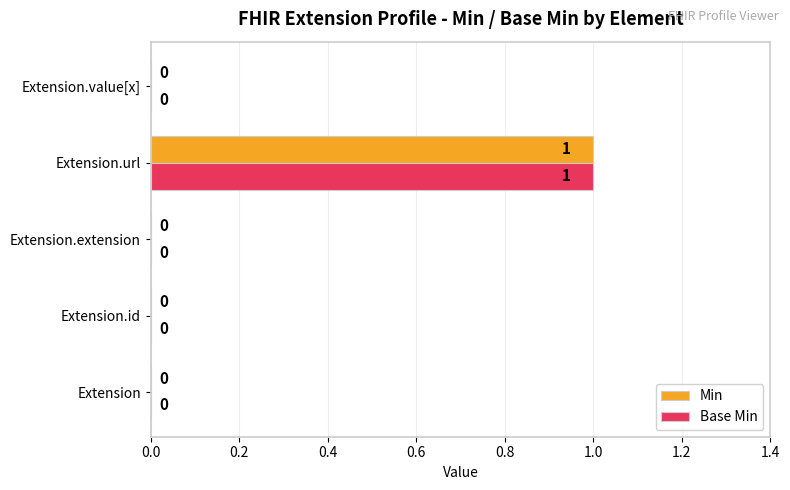

How many Min values are between 0 and 1?

5